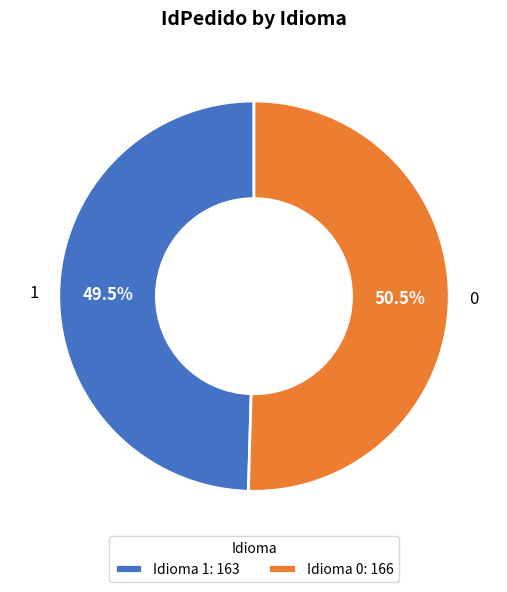

Combined, do 0 and 1 account for over 50%?

Yes